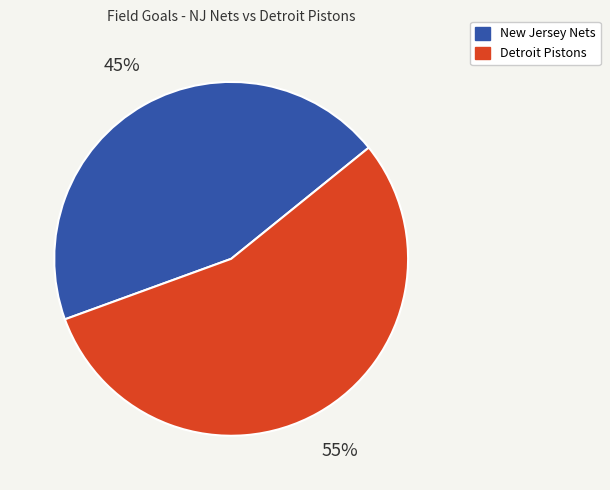

What is the ratio of the value at Detroit Pistons to the value at New Jersey Nets?

1.2